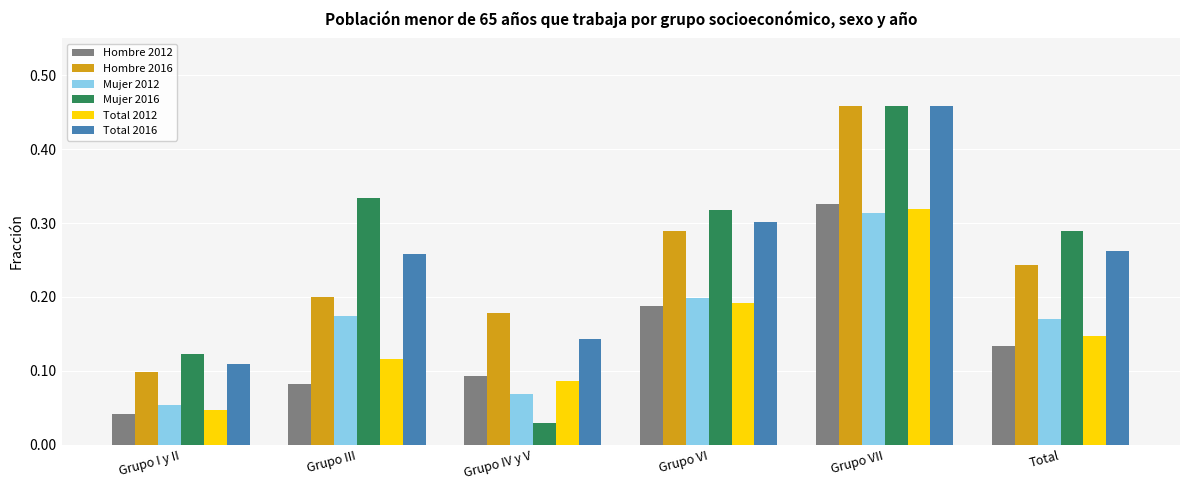

What position from the left is Total?

6